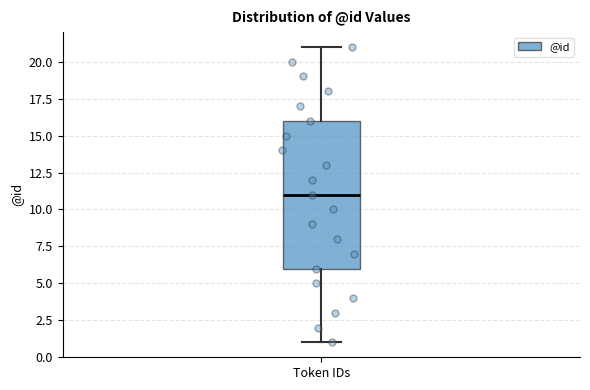

Transcribe this box plot: give where the median line is, the range the box spans, and where the two whiskers end, as read against the y-axis. The values are not printed on the chart, so give them approximately, as read against the axis.

median 11, box 6 to 16, whiskers 1 to 21